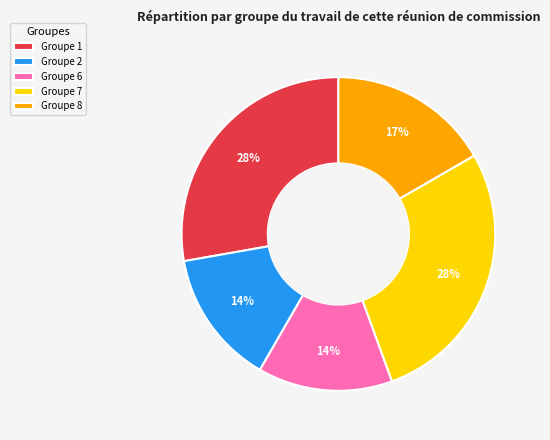

How many slices are in this pie chart?

5